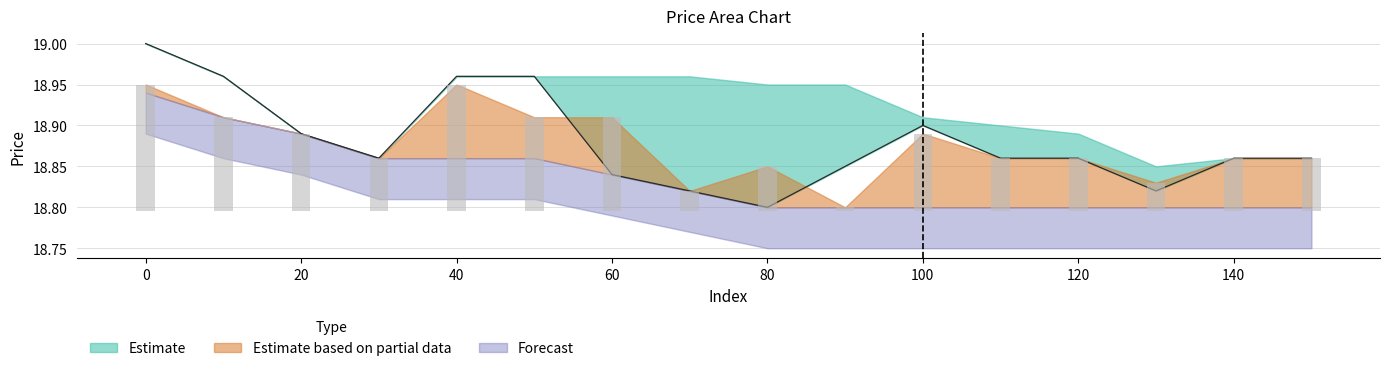

At how many categories does at least one series exceed 3?

16